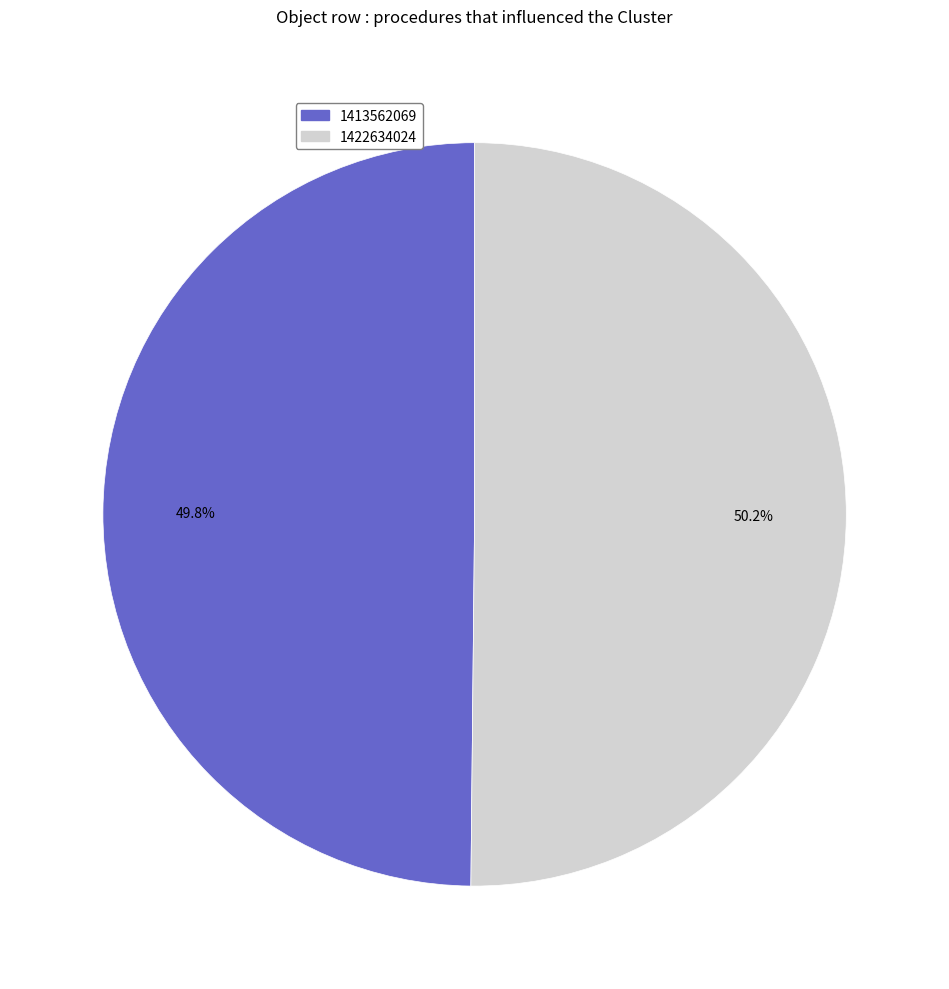

How many slices are in this pie chart?

2